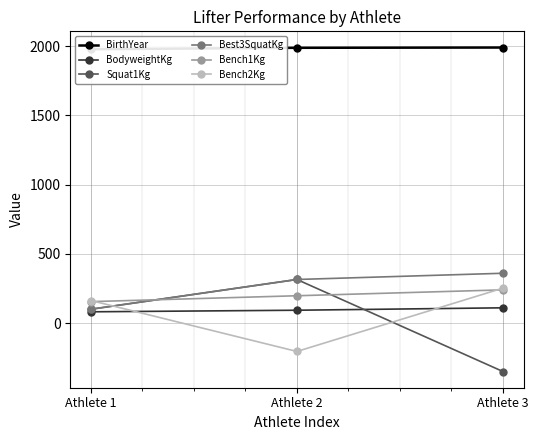

What is the sum of the BirthYear values at Athlete 2 and Athlete 1?

3968.0